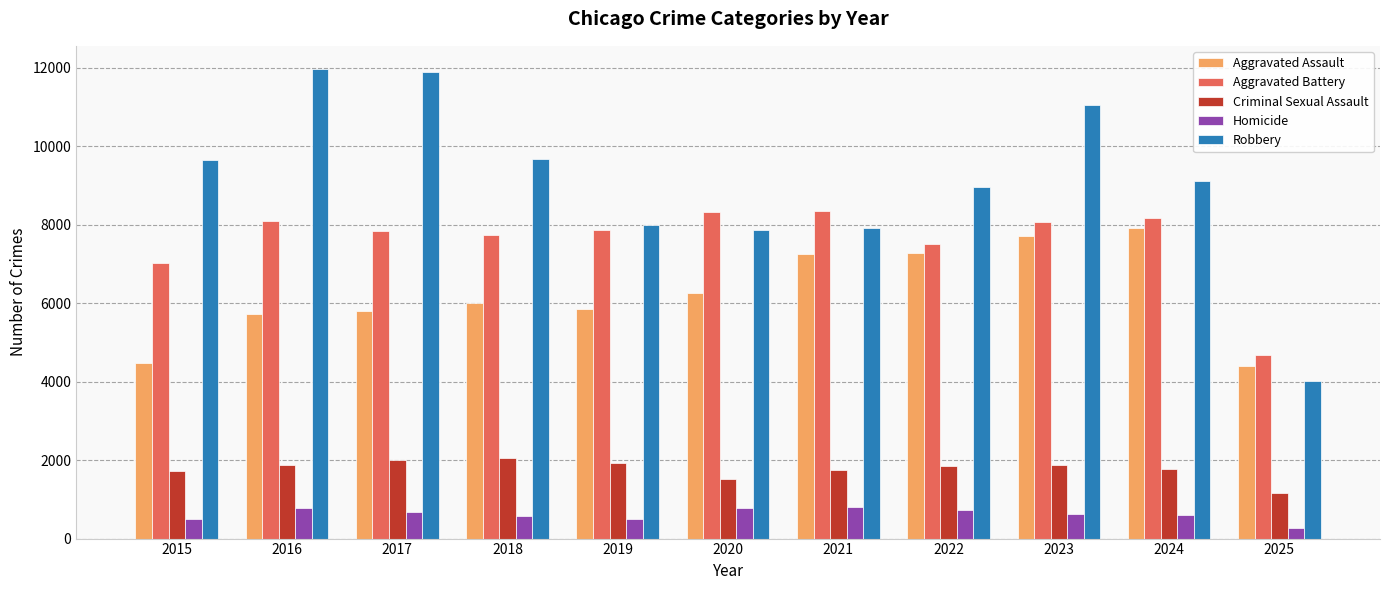

What is the highest value of the Aggravated Assault series?

7905